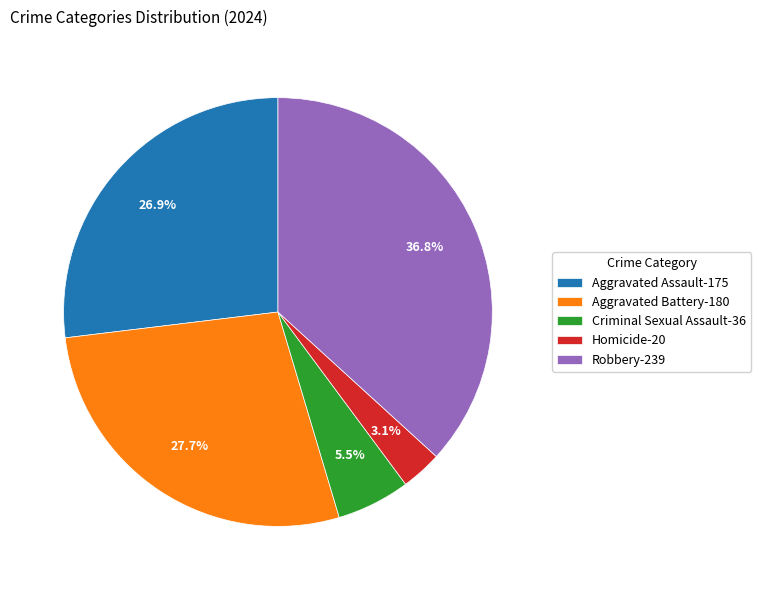

To the nearest percent, what is the difference between the largest and smallest slice percentages?

34%